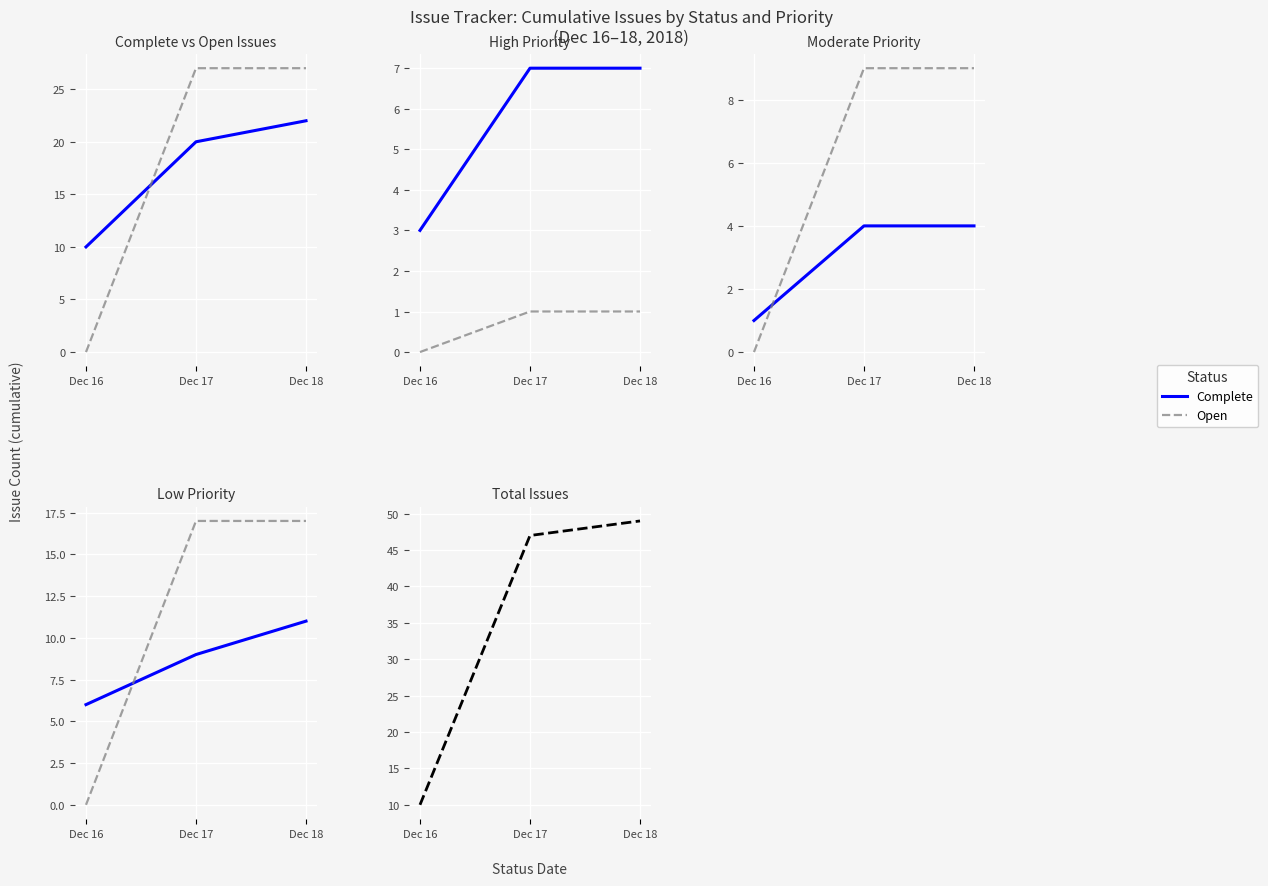

Is this an area chart (filled region under the line)?

No